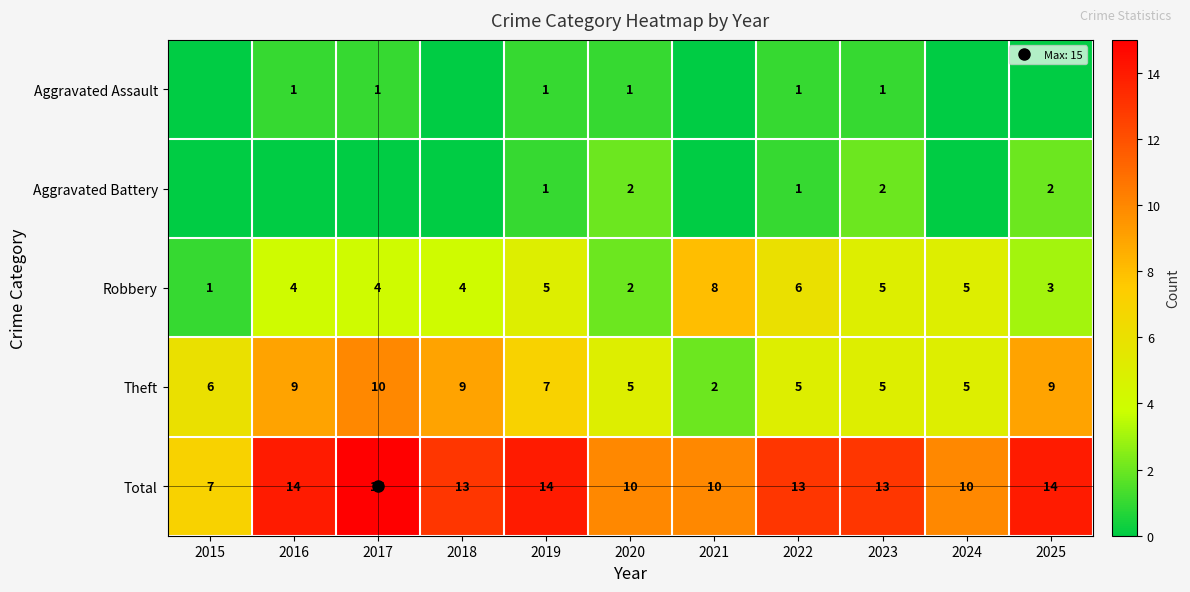

At which category is the sum across all series the highest?

2017